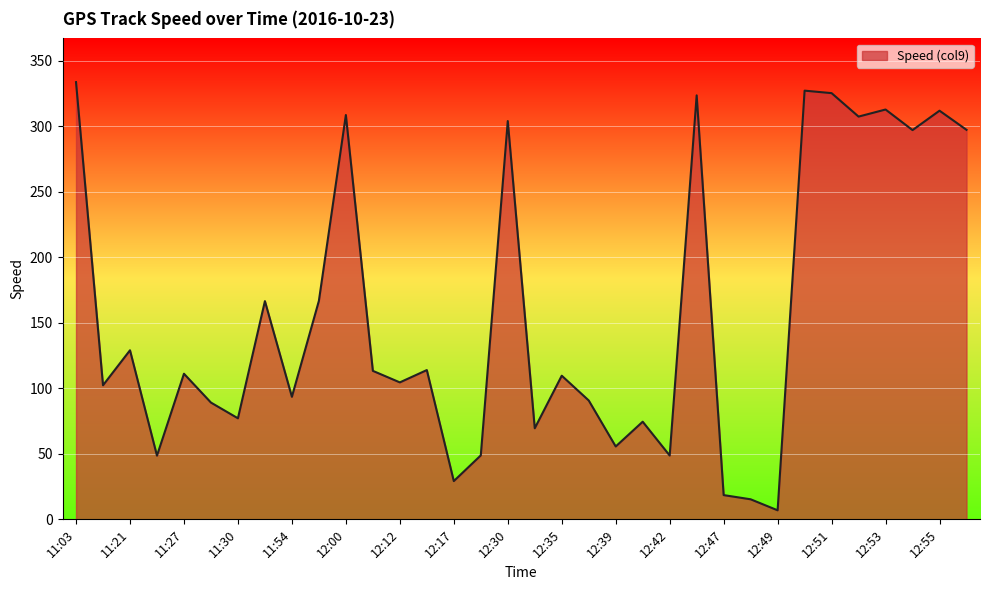

How many categories are shown in the chart?

34